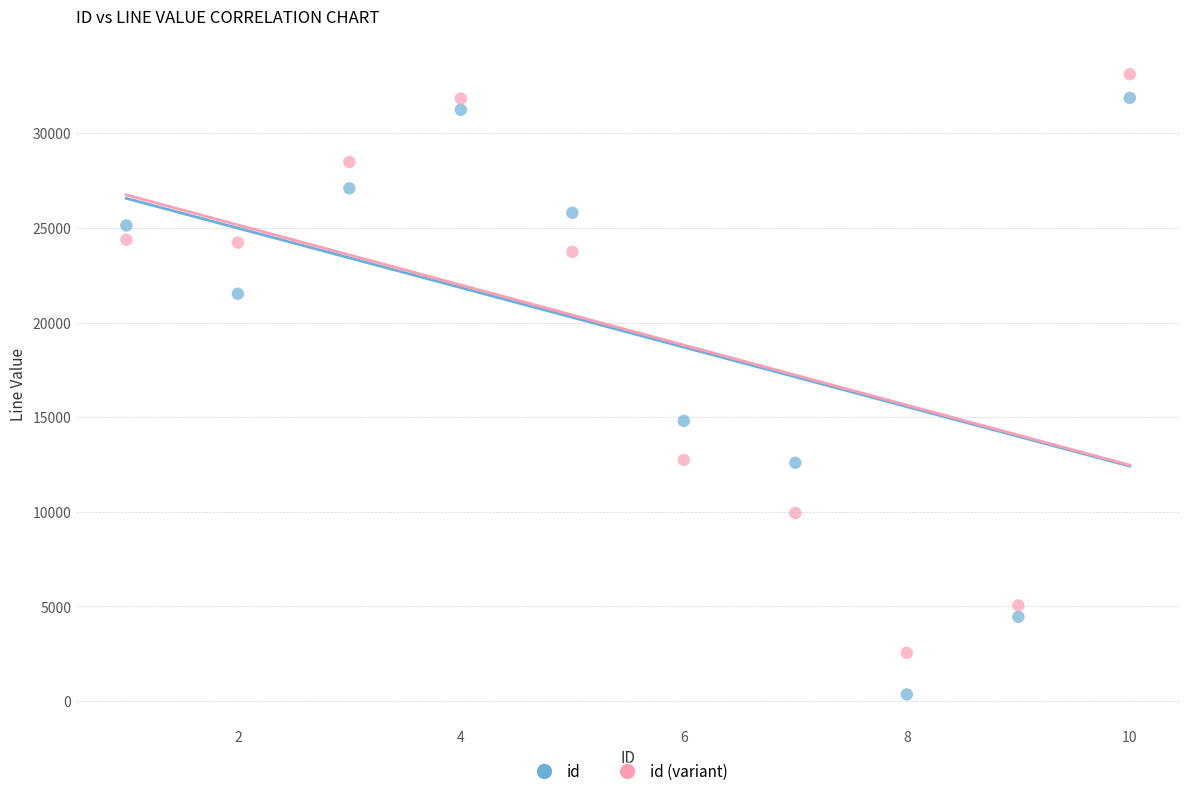

Across all data points, what is the range of X values (max minus min)?

9.0